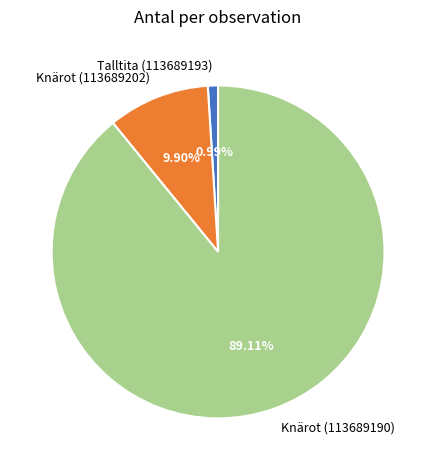

Count the number of slices in the pie.

3